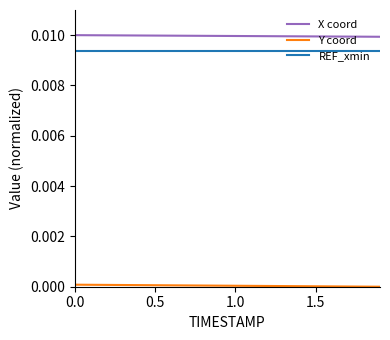

True or false: REF_xmin and X coord cross at least once.

False